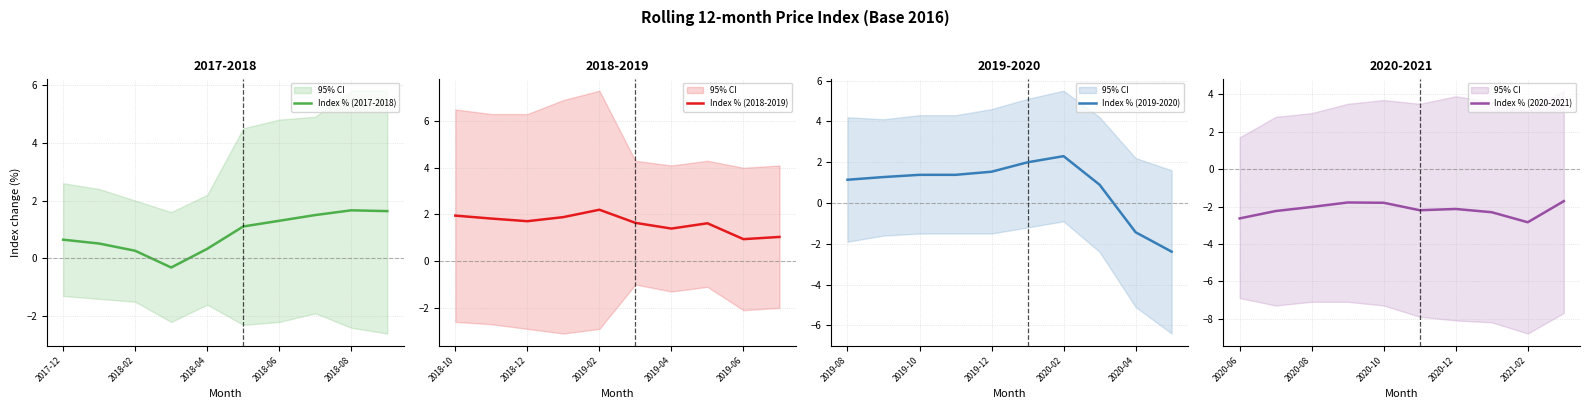

The value of Index % (2019-2020) at 2020-04 is -2.5. True or false?

False